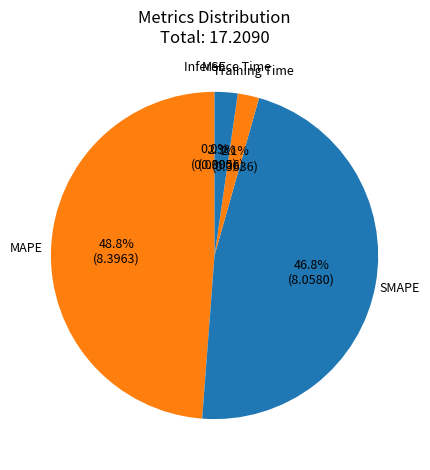

Is there any slice that represents more than half of the pie?

No